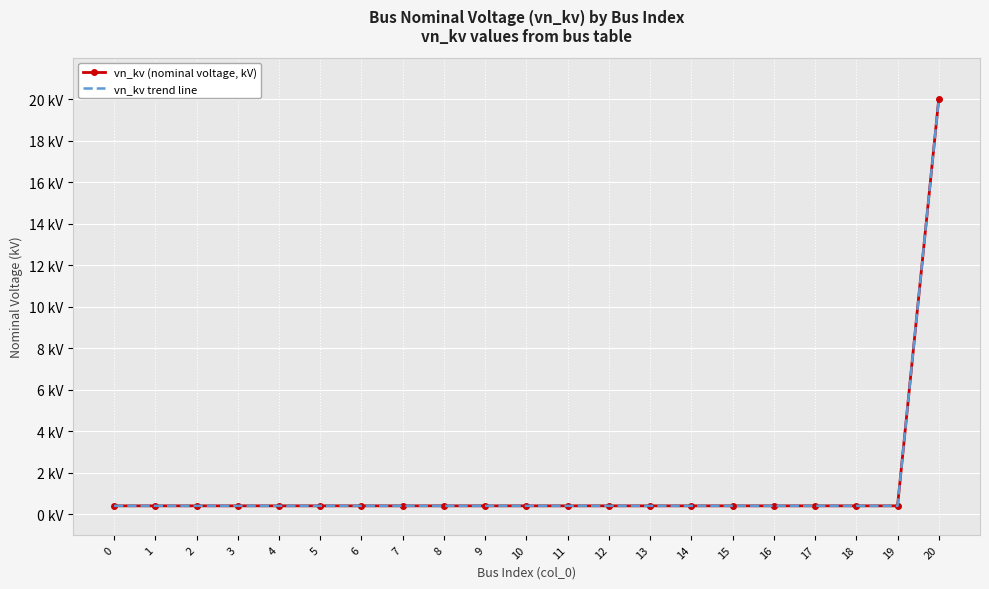

What is the sum of the vn_kv (nominal voltage, kV) values at 8 and 17?

0.8